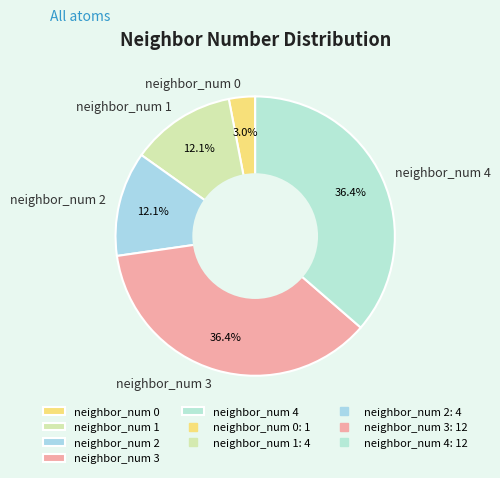

How many segments does this pie chart have?

5